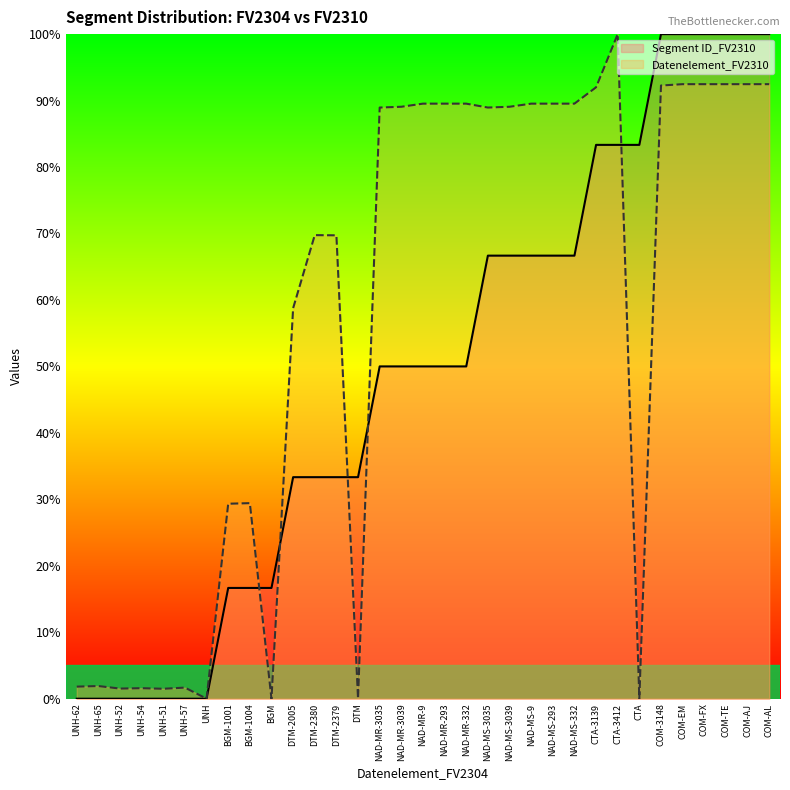

Rank the categories by Datenelement_FV2310 value from highest to lowest.

CTA-3412, COM-EM, COM-FX, COM-TE, COM-AJ, COM-AL, COM-3148, CTA-3139, NAD-MR-9, NAD-MR-293, NAD-MR-332, NAD-MS-9, NAD-MS-293, NAD-MS-332, NAD-MR-3039, NAD-MS-3039, NAD-MR-3035, NAD-MS-3035, DTM-2380, DTM-2379, DTM-2005, BGM-1004, BGM-1001, UNH-65, UNH-62, UNH-57, UNH-54, UNH-52, UNH-51, UNH, BGM, DTM, CTA